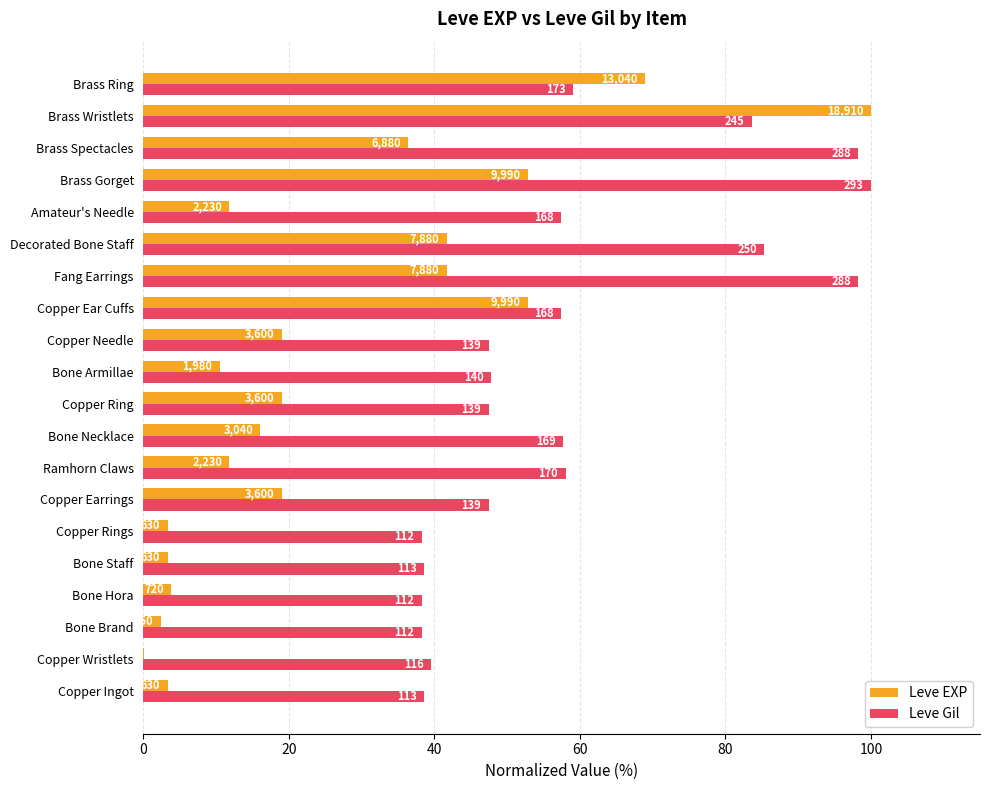

What are all the series names shown in the legend?

Leve EXP, Leve Gil